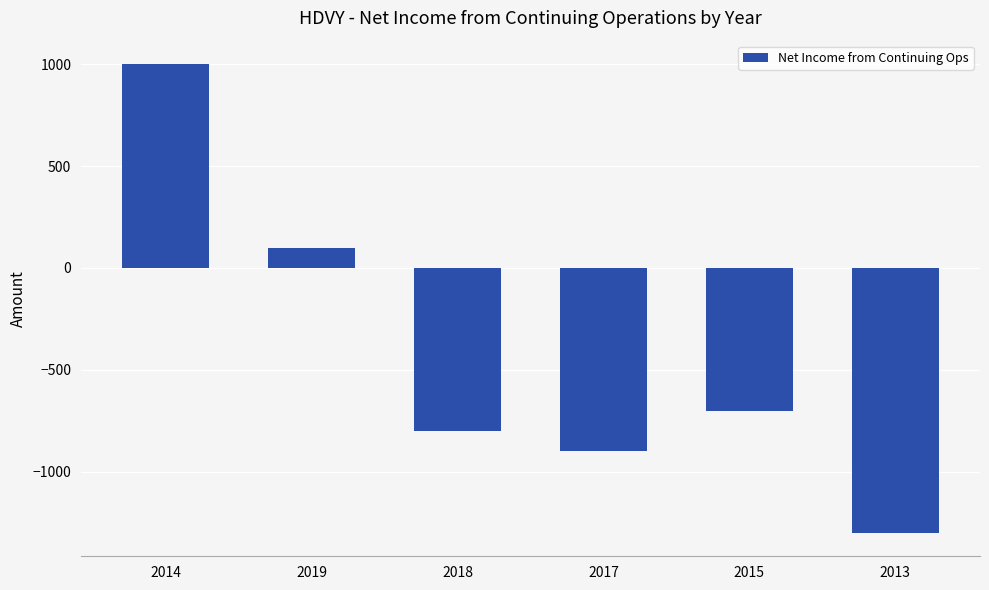

How many positive values are there?

2